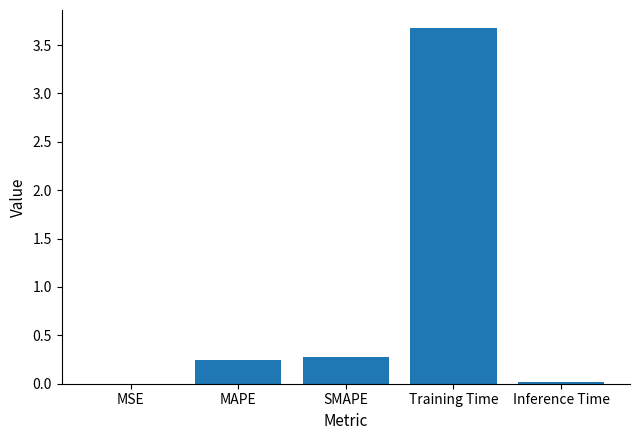

Which label corresponds to the largest value in the chart?

Training Time